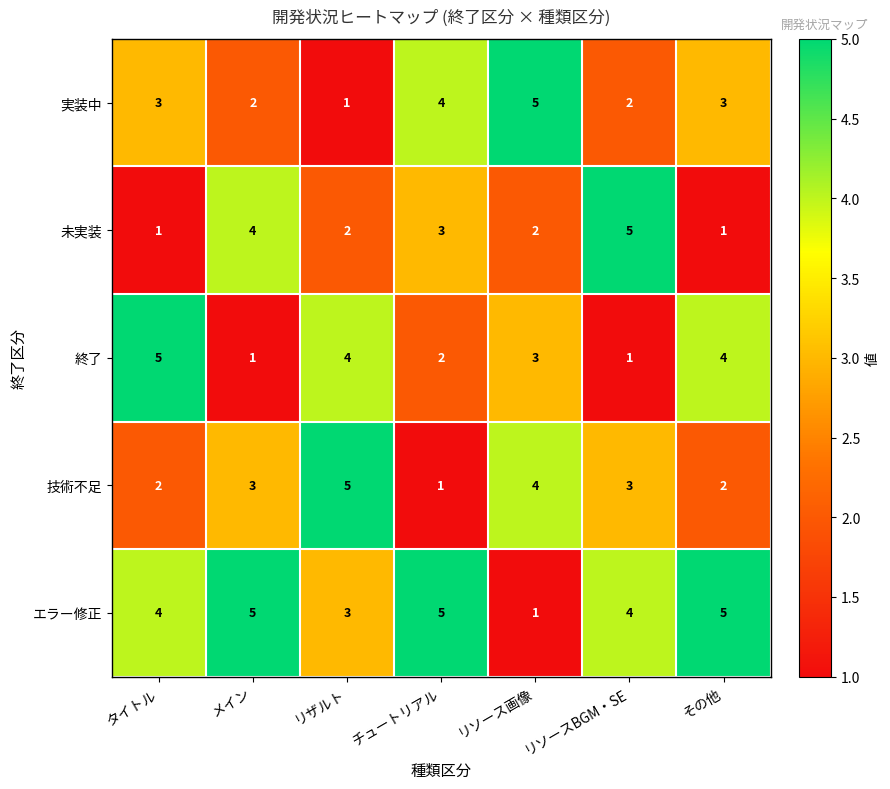

Which series has the largest total across all categories?

エラー修正